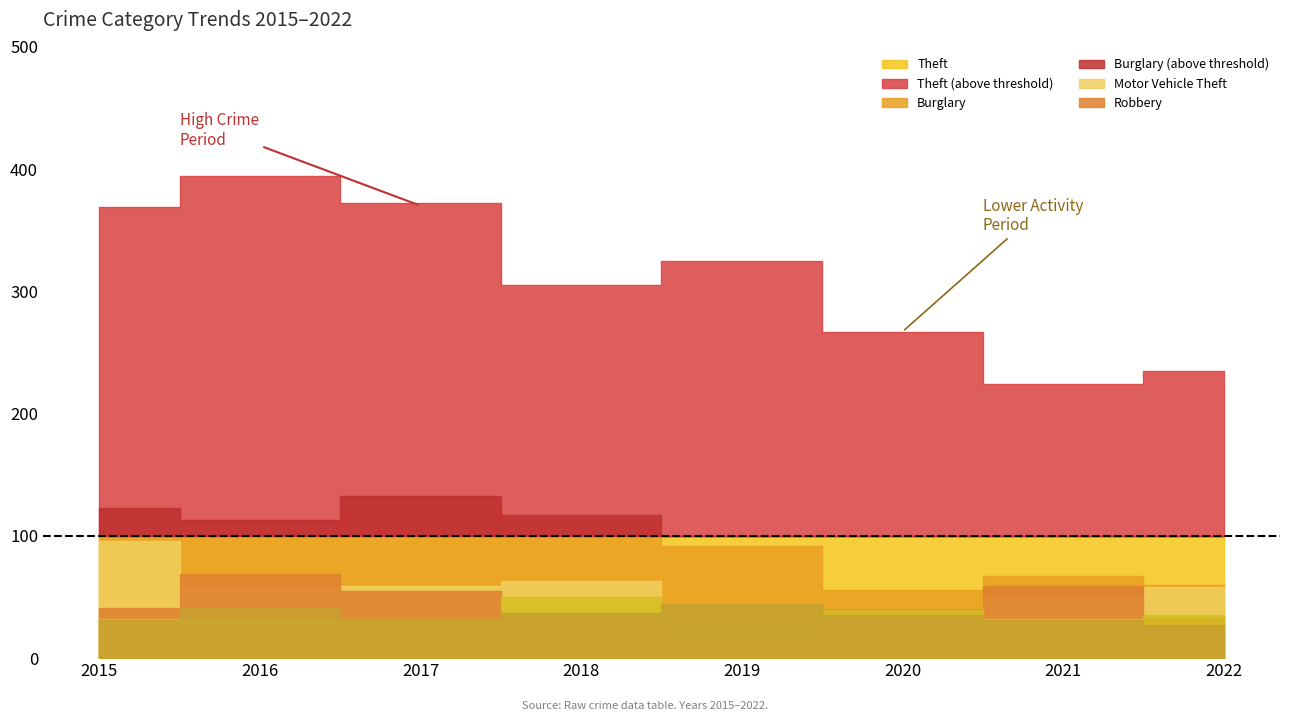

What is the total value across all series at 2017?

683